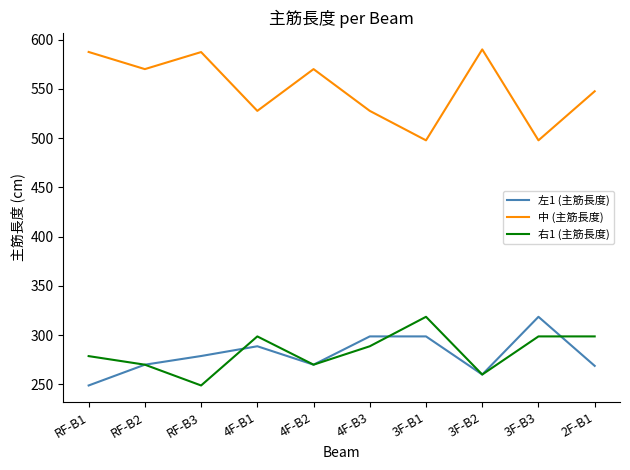

Which category has the lowest value in the 右1 (主筋長度) series?

RF-B3